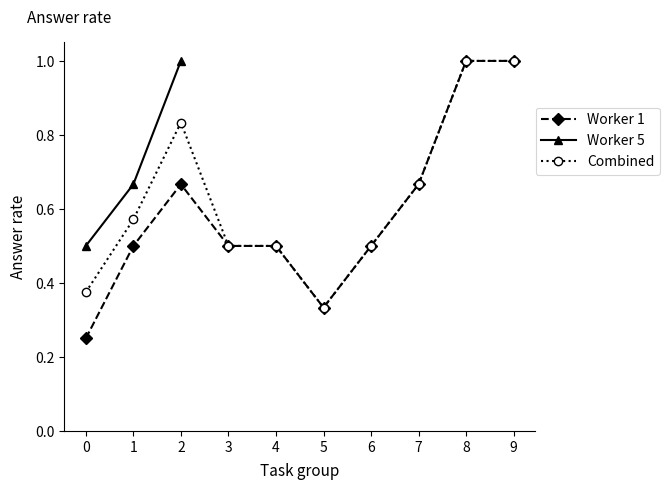

What is the value of the Combined point at the 8th from the left?

0.7